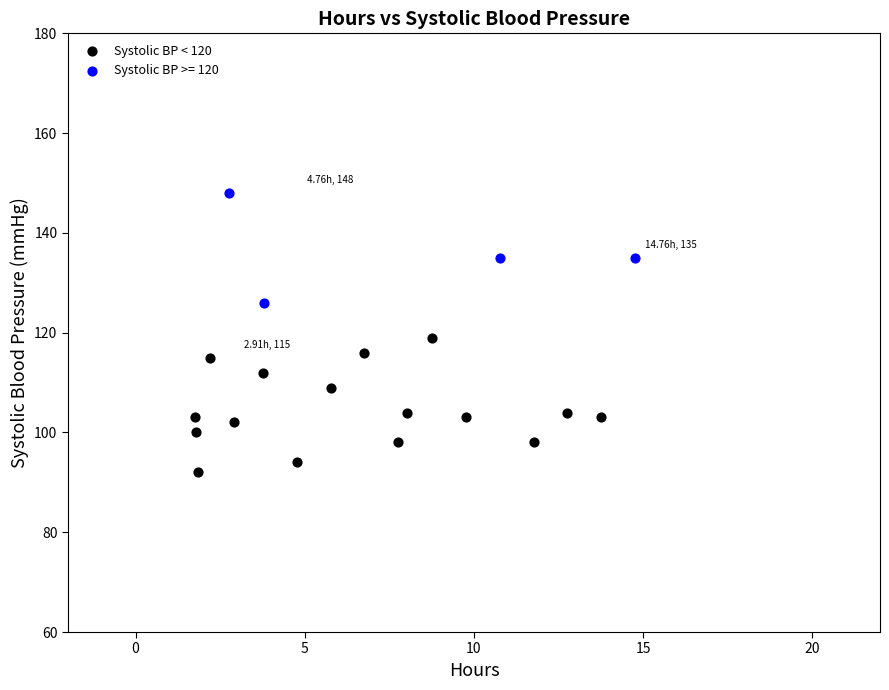

Which series reaches the maximum Y coordinate?

Systolic BP >= 120